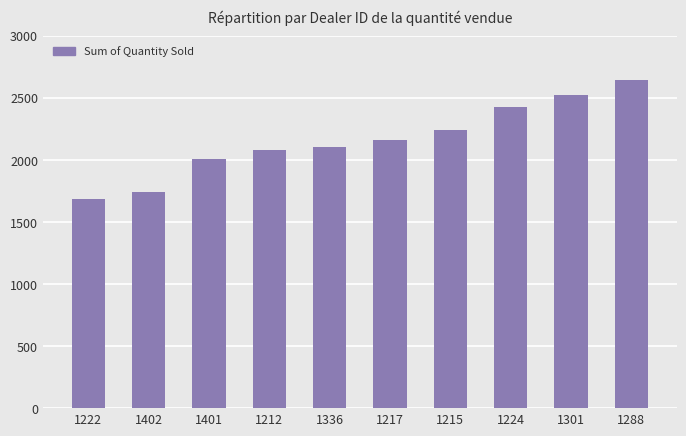

The chart shows a value of 1334 at 1212. True or false?

False